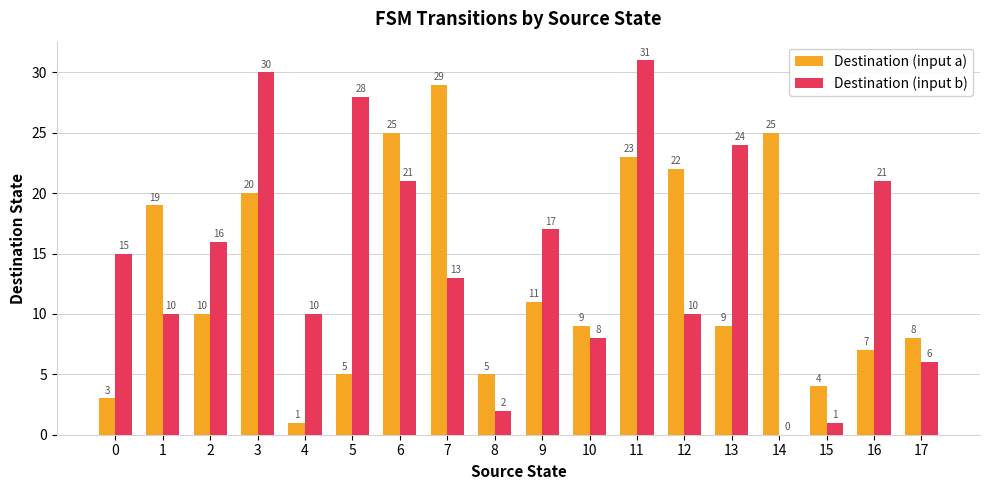

What is the spread (max minus min) of values at 12?

12